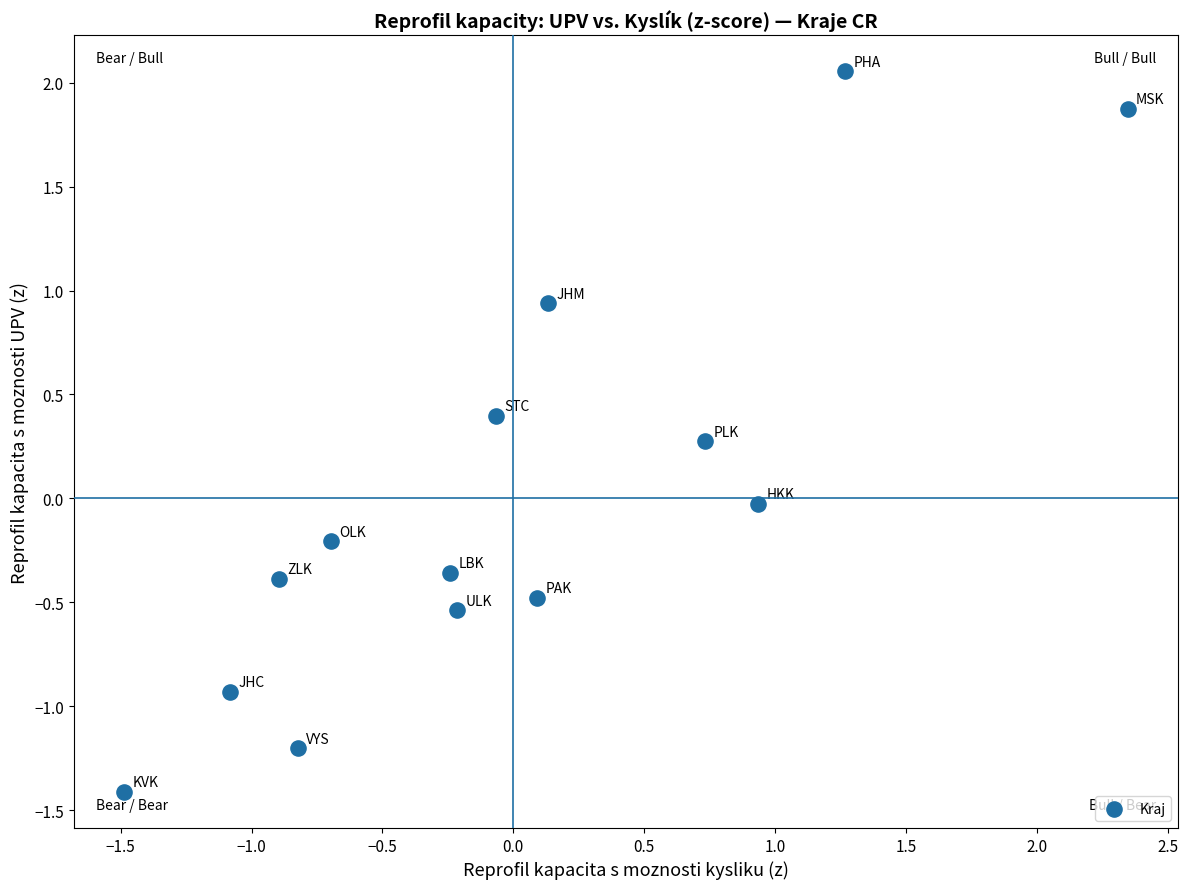

What is the range of X values (max minus min)?

3.8